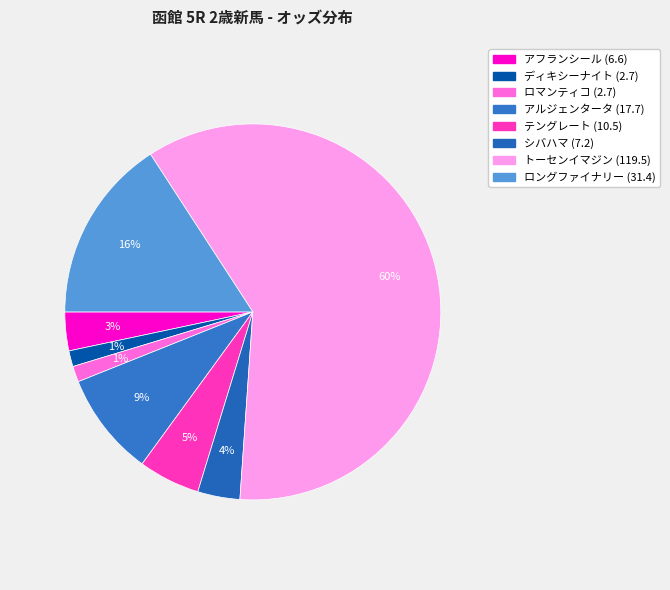

How many segments does this pie chart have?

8